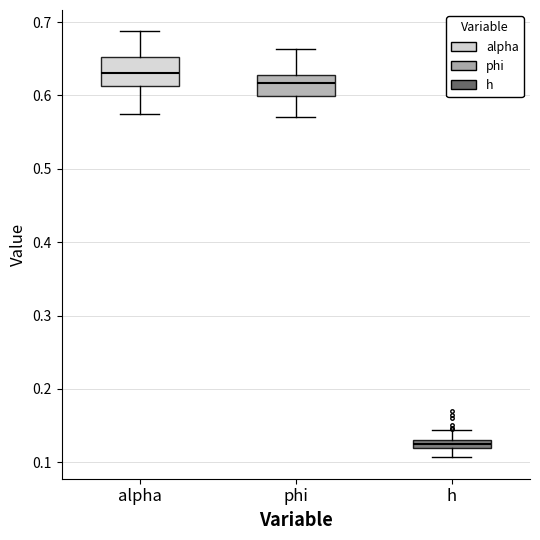

Where does the upper whisker of the box for phi end on the y-axis? The values are not printed on the chart, so give them approximately, as read against the axis.

0.66